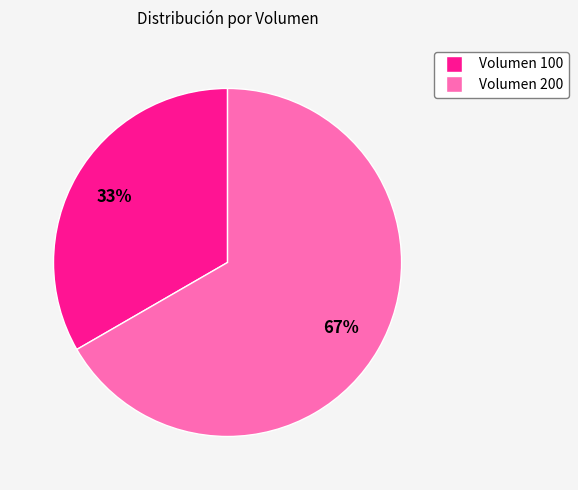

Combined, do Volumen 100 and Volumen 200 account for over 50%?

Yes